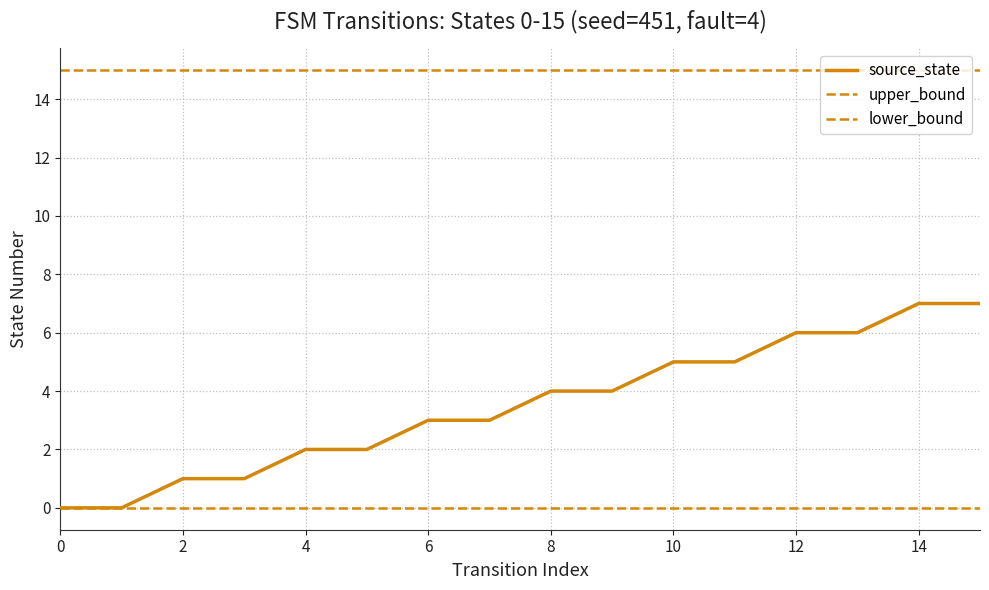

At how many categories does at least one series exceed 10?

16